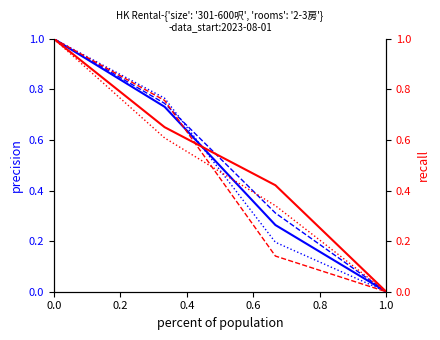

What is the total value across all series at 0.4?

1.7